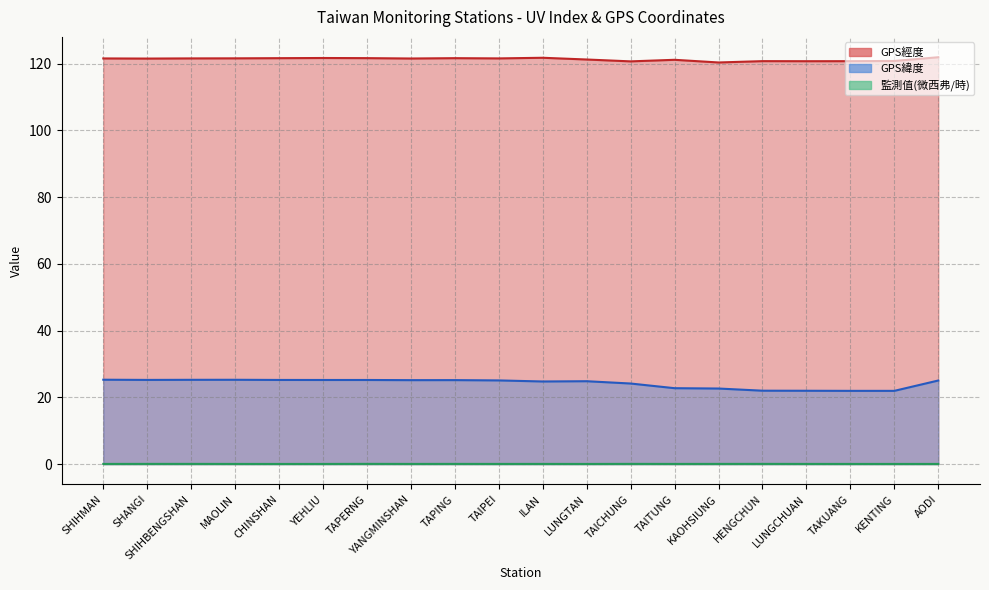

Rank the series by their average value, from highest to lowest.

GPS經度, GPS緯度, 監測值(微西弗/時)